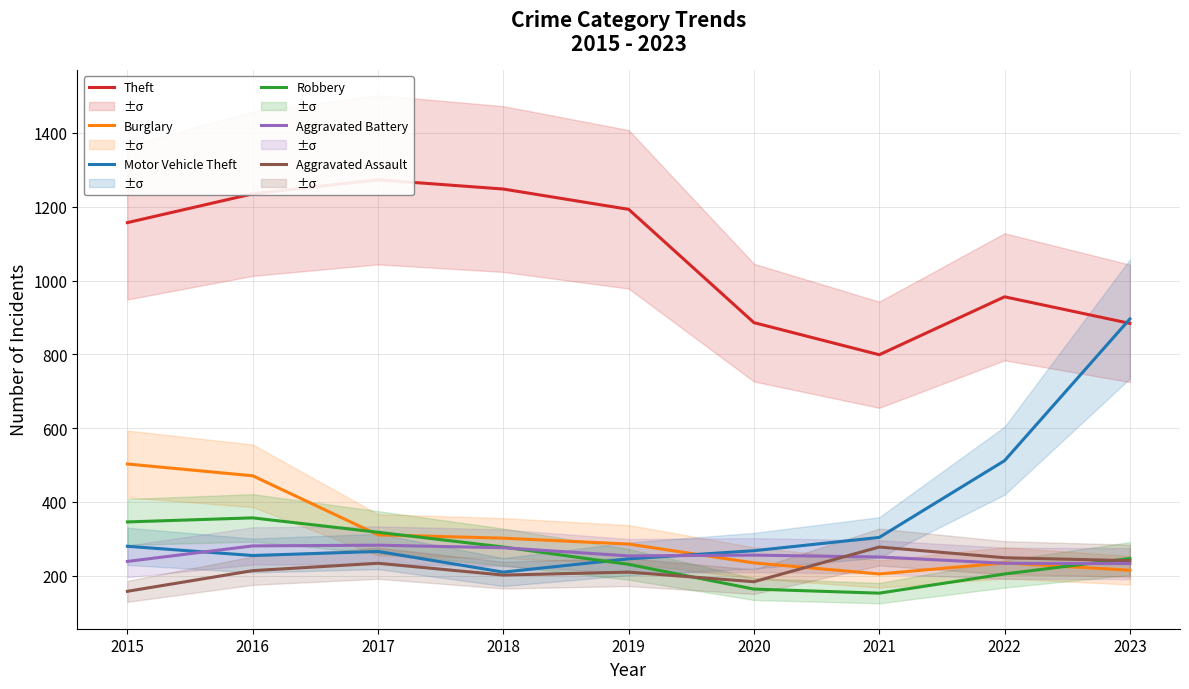

True or false: Motor Vehicle Theft and Burglary intersect in this chart.

True